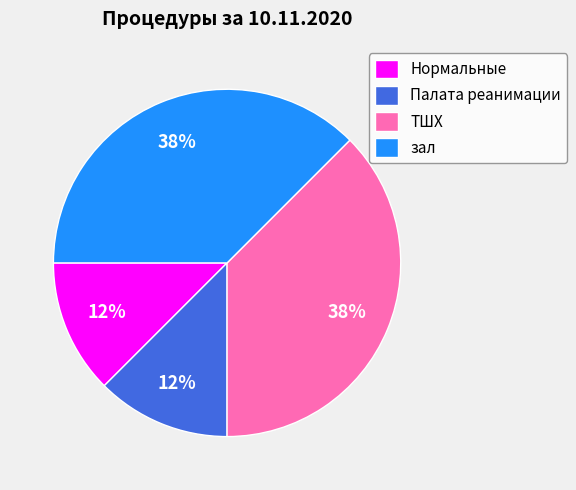

Is there a majority slice in this chart?

No